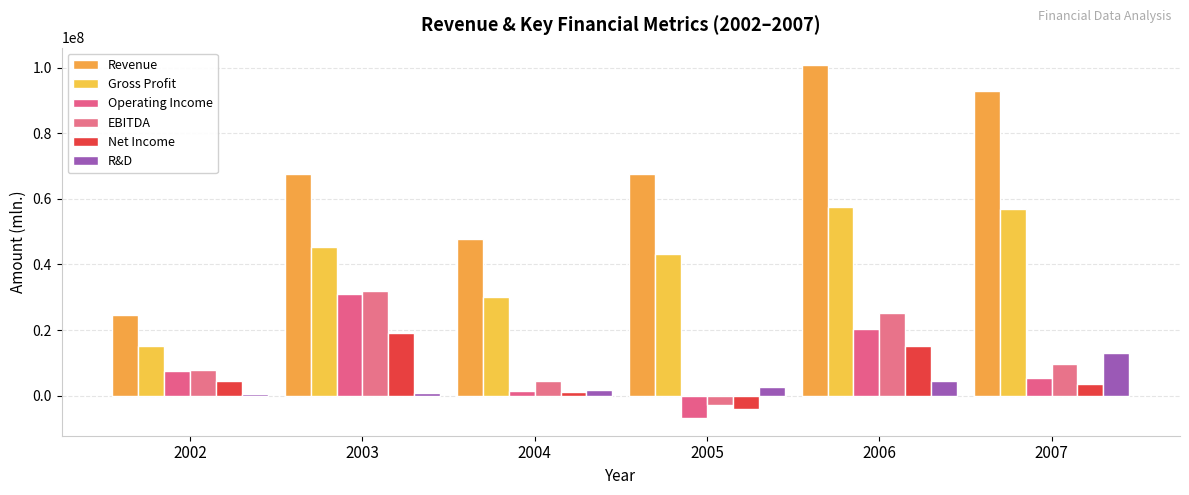

How many groups of bars are there?

6